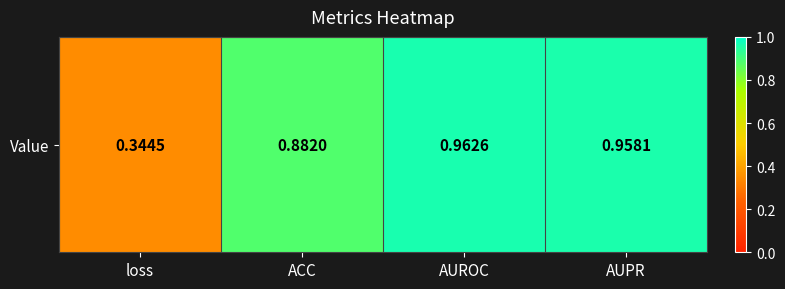

Where is the data nearest to the value 0?

loss